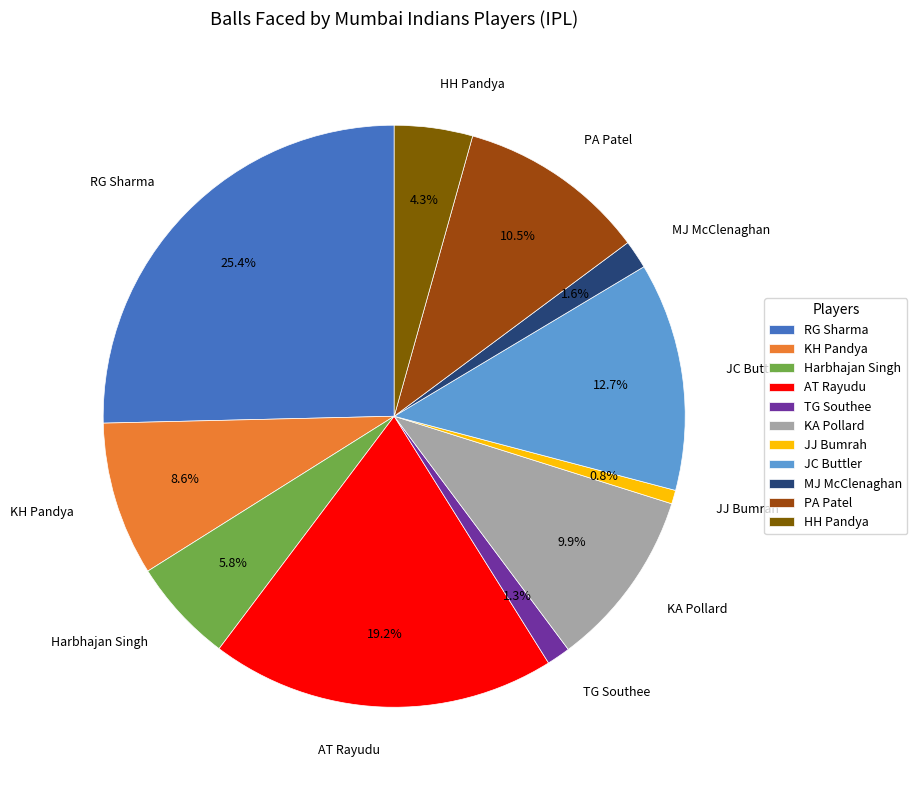

Which has a higher value, HH Pandya or KA Pollard?

KA Pollard